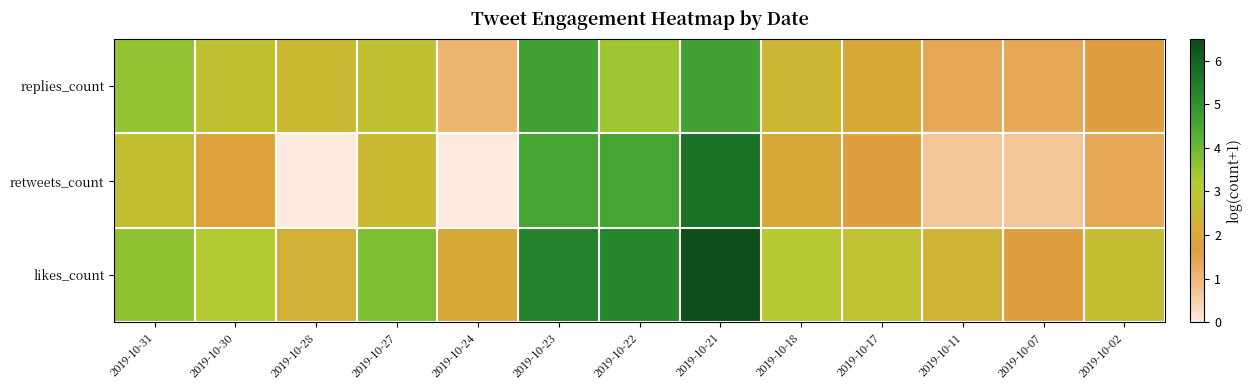

What is the spread (max minus min) of values at 2019-10-27?

1.3